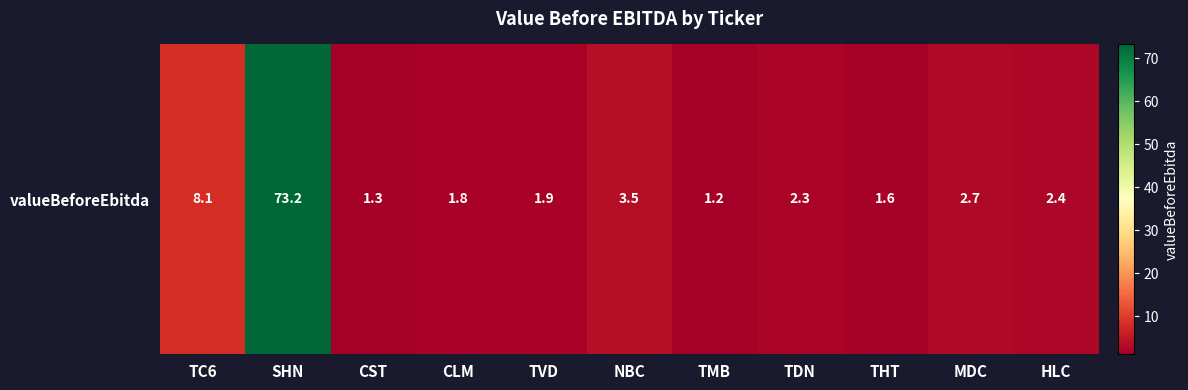

The value at THT is 1.6. True or false?

True